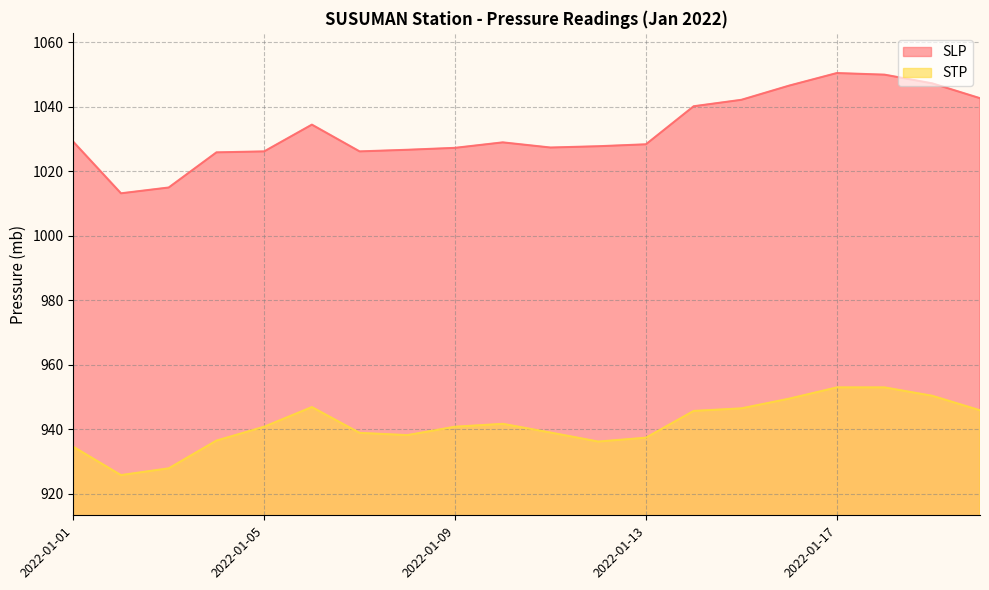

Is it true that STP equals 1499.4 at 2022-01-14?

False